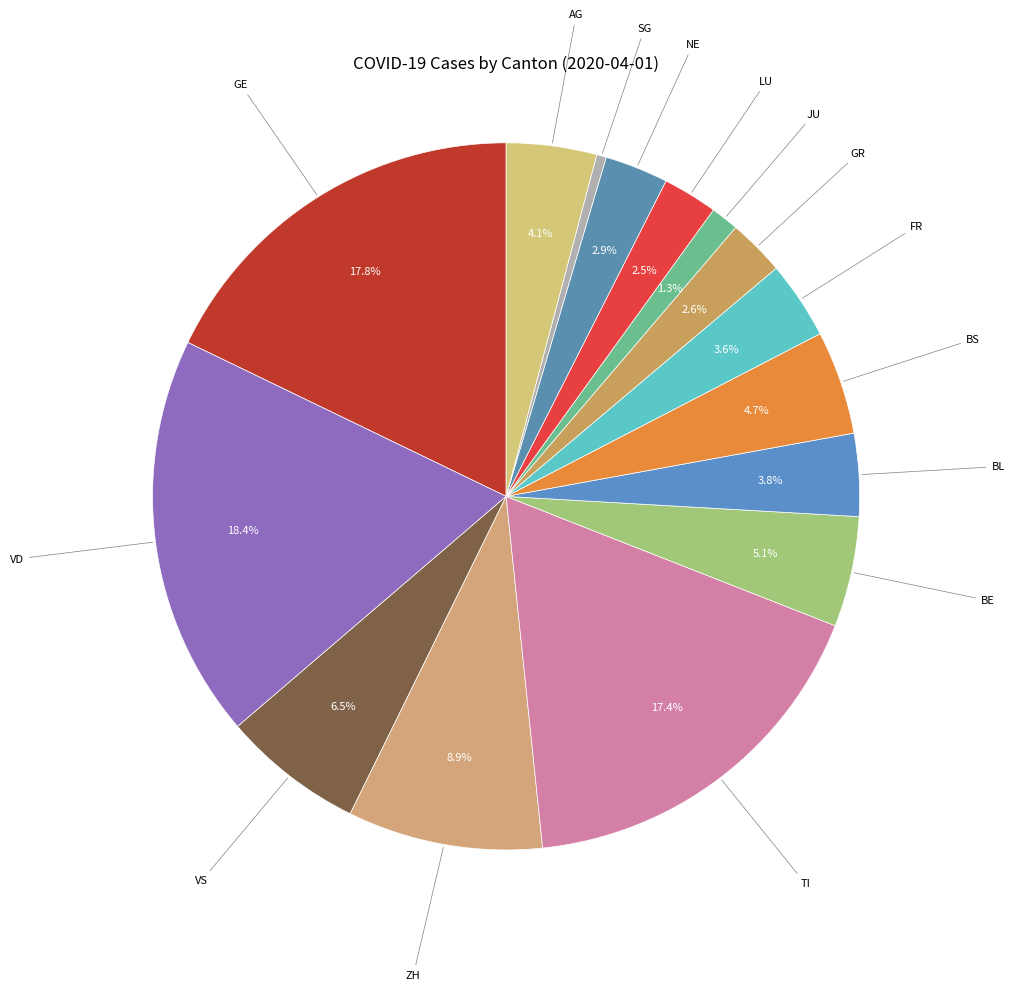

Which slice is the smallest?

SG